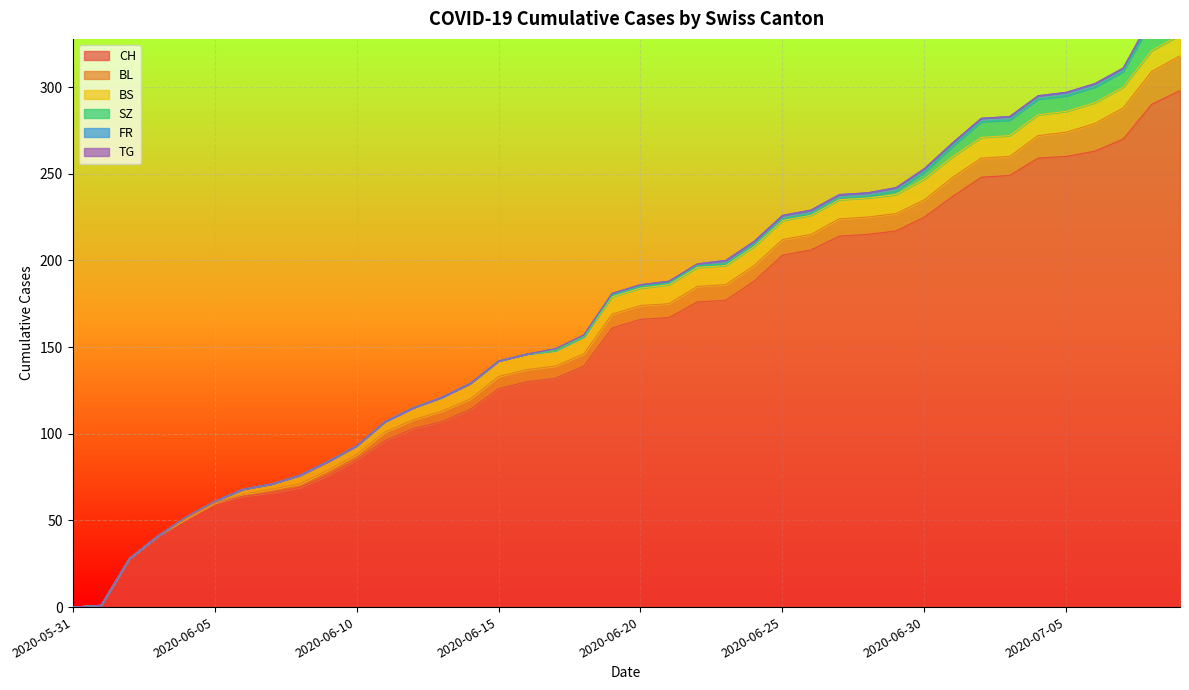

What is the label of the 1st point from the right?

2020-07-09